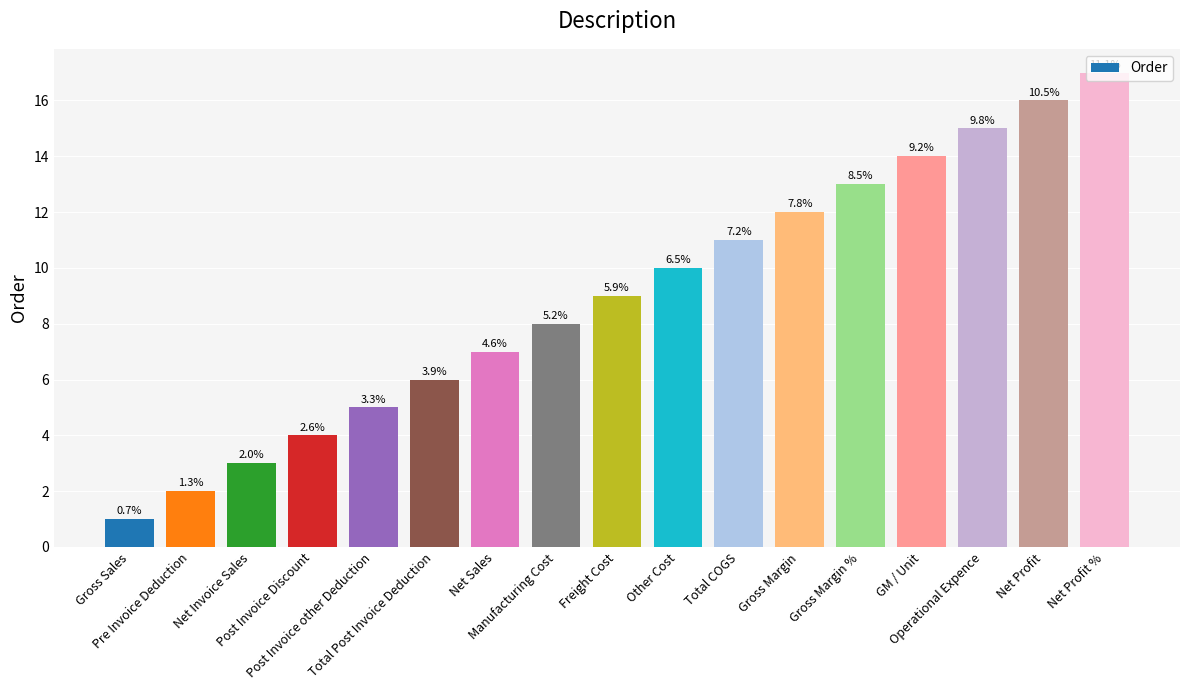

Are the bars grouped side by side (vs. stacked)?

No